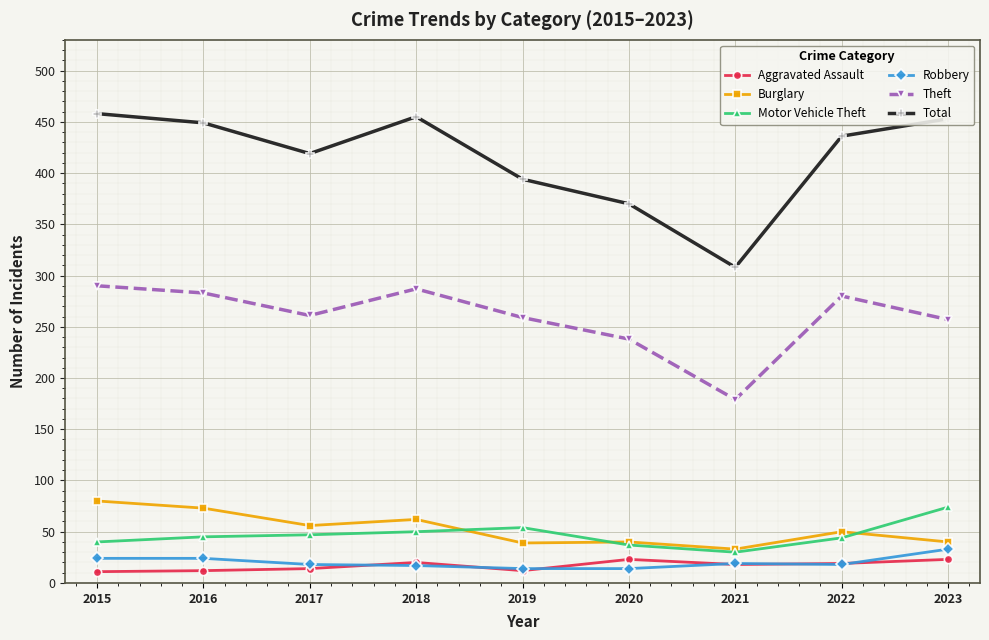

What is the sum of the Aggravated Assault values at 2016 and 2017?

26